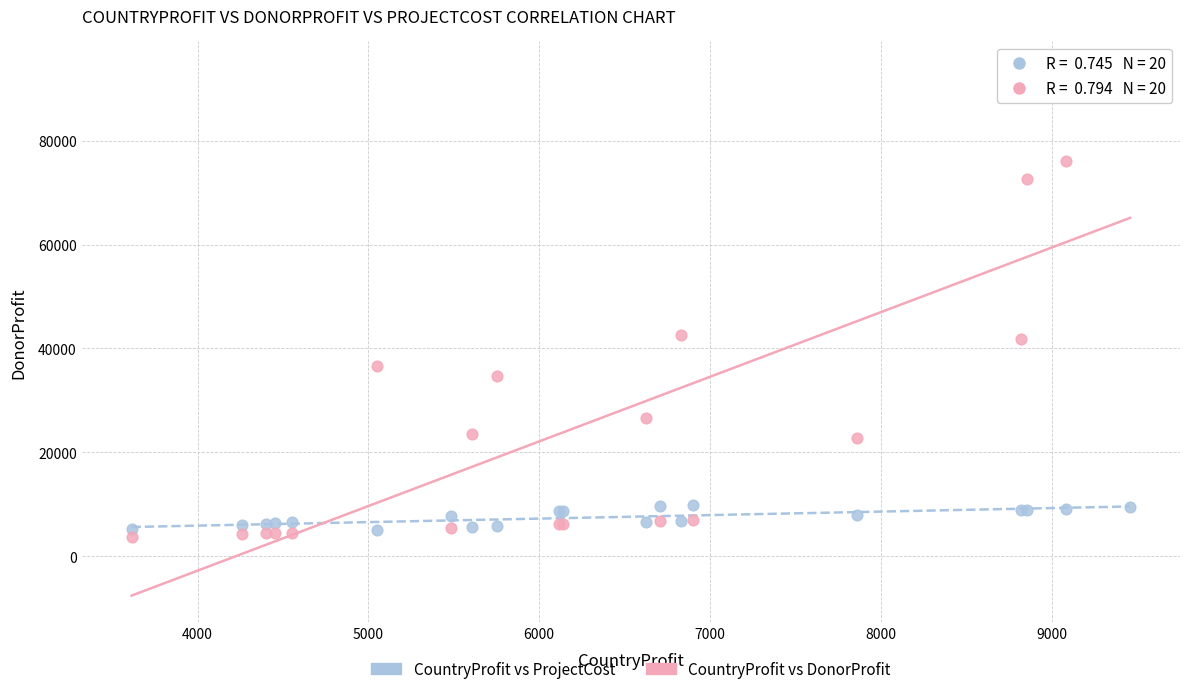

Which series has the widest spread of Y values?

CountryProfit vs DonorProfit